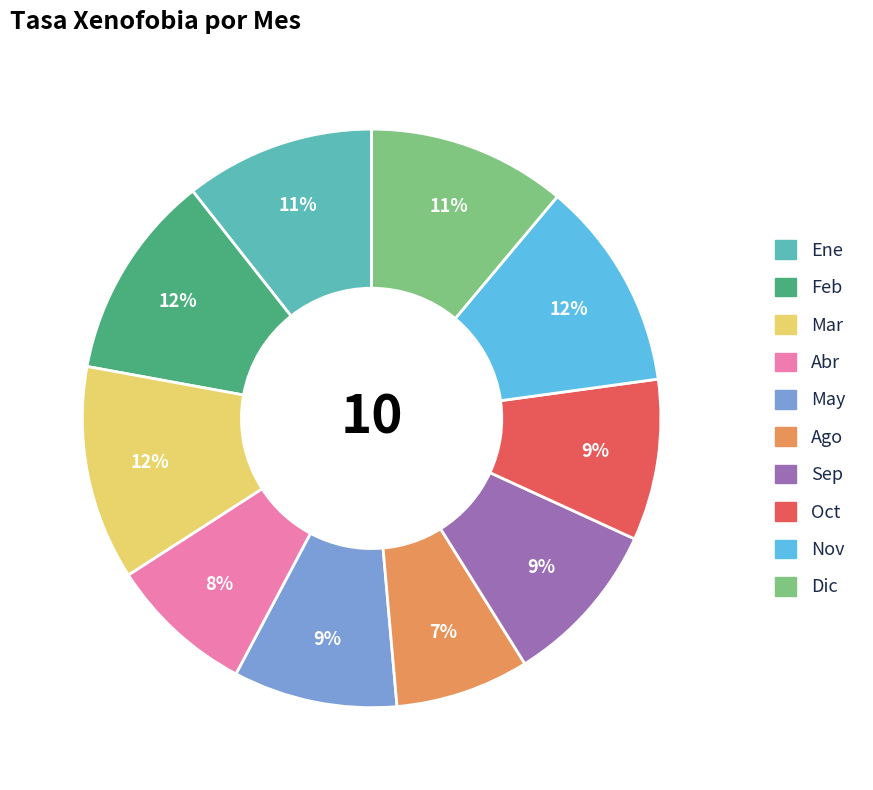

To the nearest percent, what is the average slice percentage?

10%